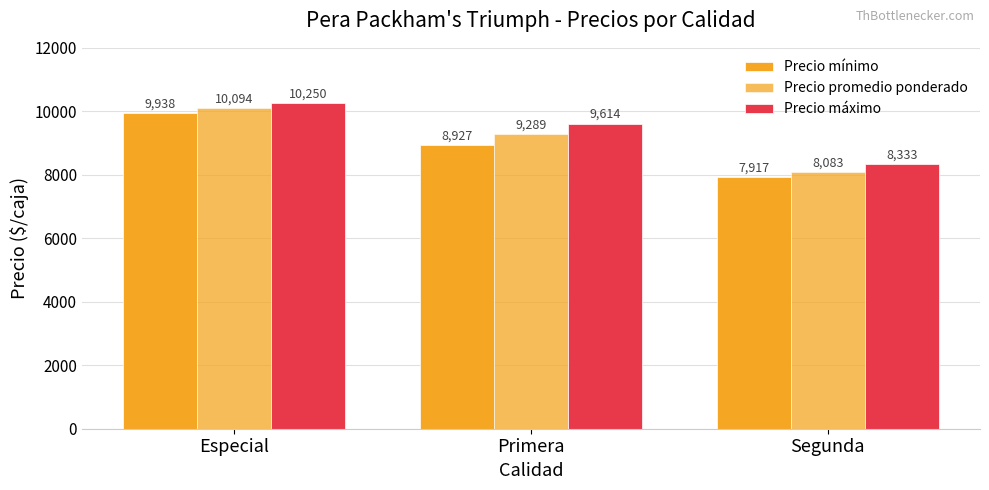

The Precio máximo series shows 6141 at Primera. True or false?

False